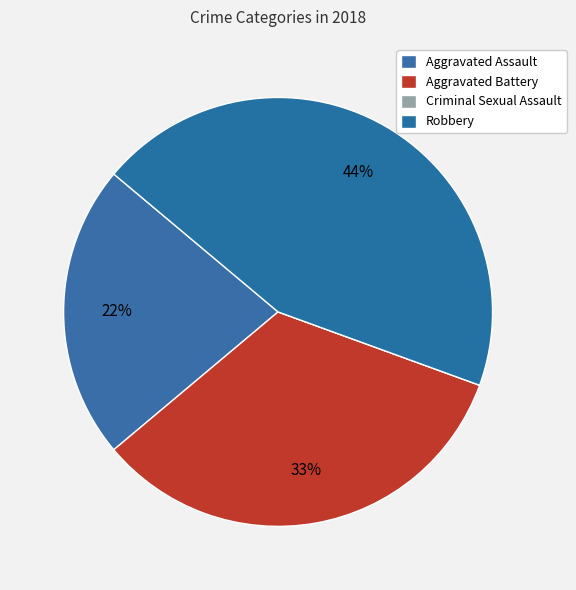

How many slices are in this pie chart?

4